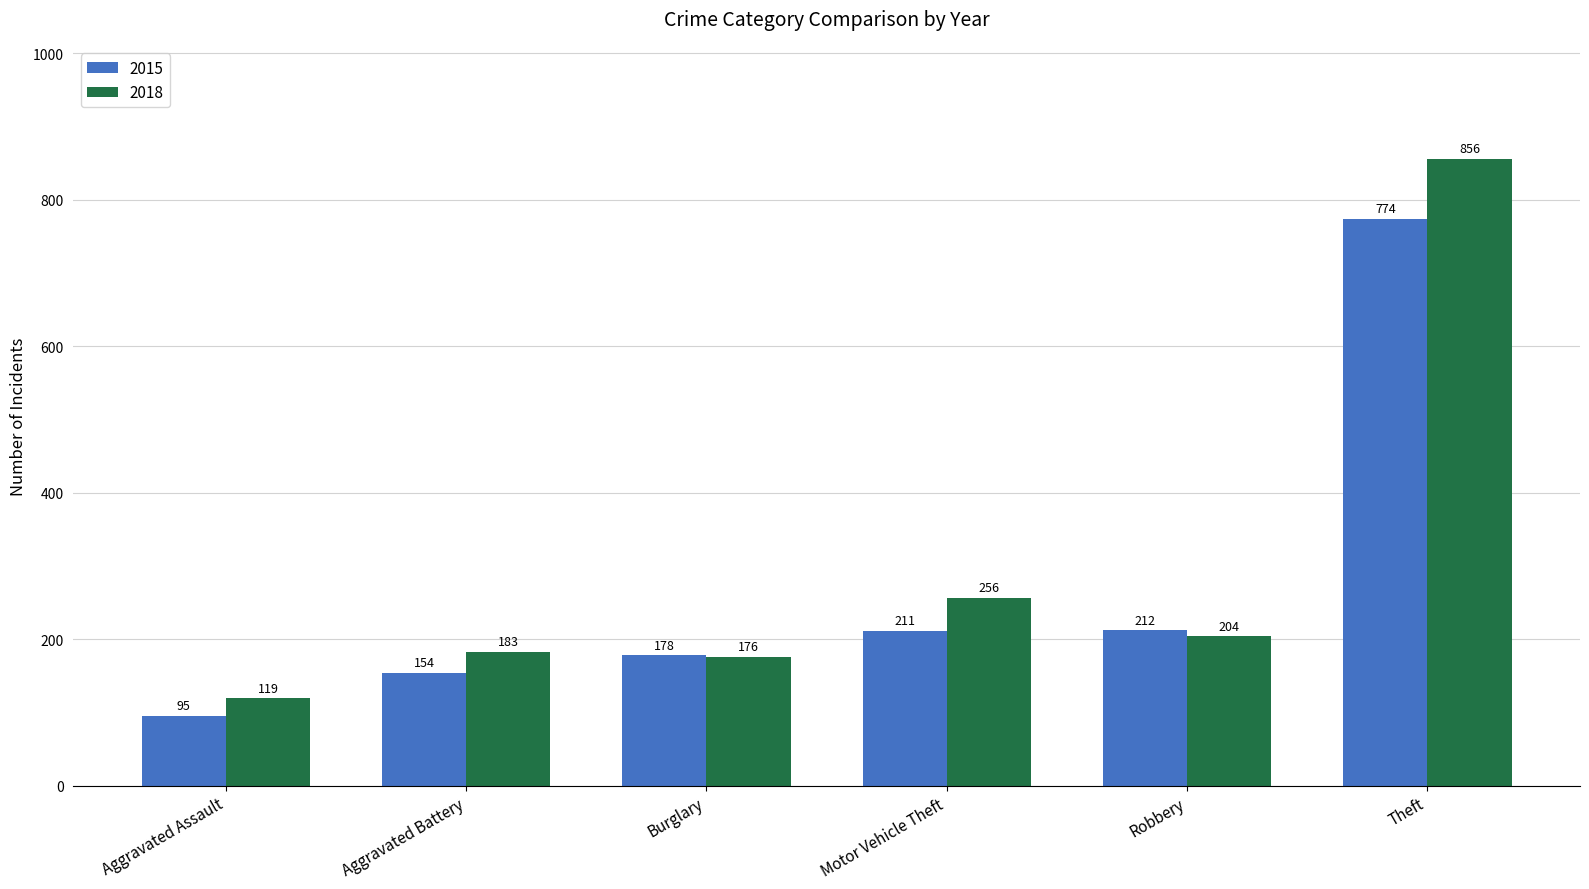

Does the chart contain any negative values?

No